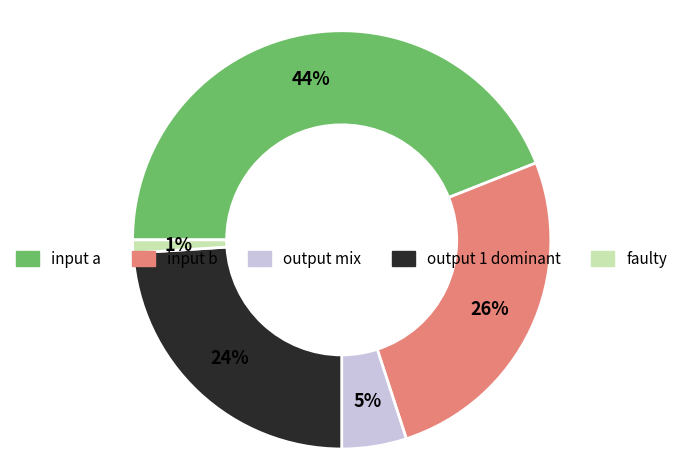

To the nearest percent, what is the average slice percentage?

20%